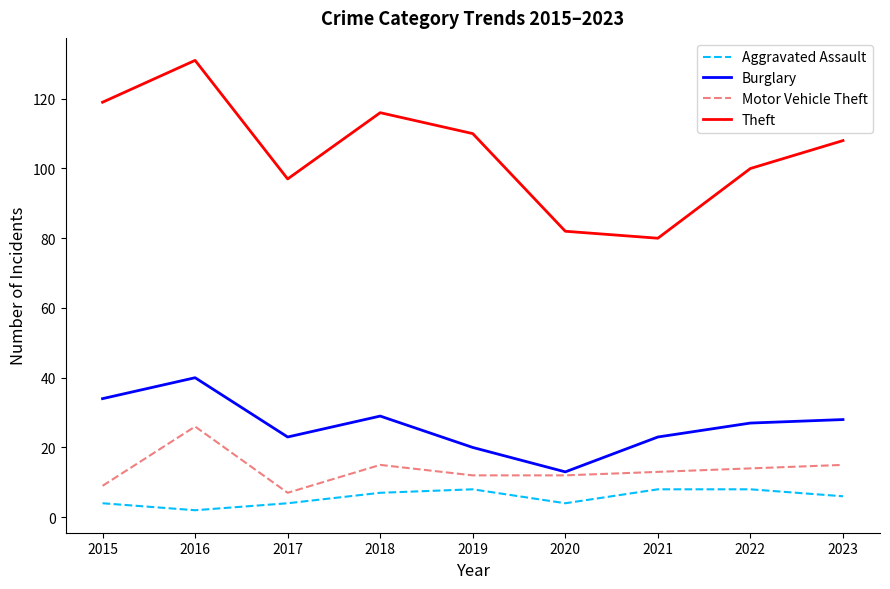

The Aggravated Assault series shows 4 at 2015. True or false?

True